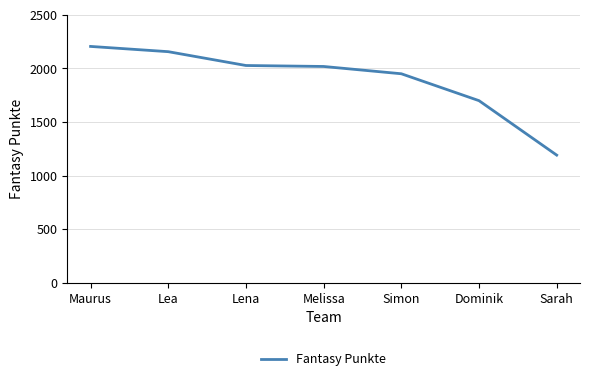

Which label corresponds to the smallest value in the chart?

Sarah